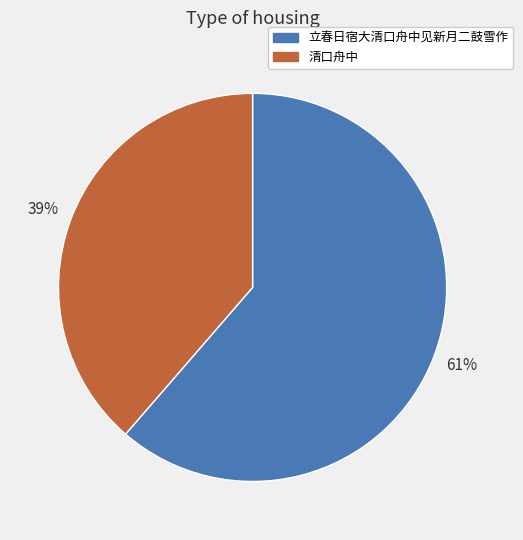

Rank the categories by value from highest to lowest.

立春日宿大清口舟中见新月二鼓雪作, 清口舟中